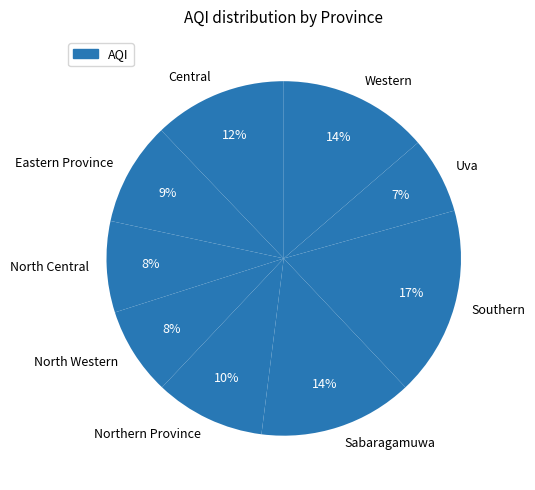

How many slices are in this pie chart?

9